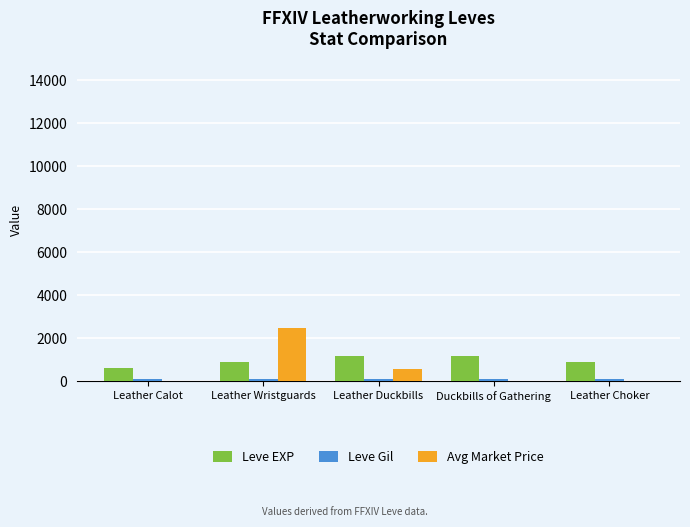

How many groups of bars are there?

5